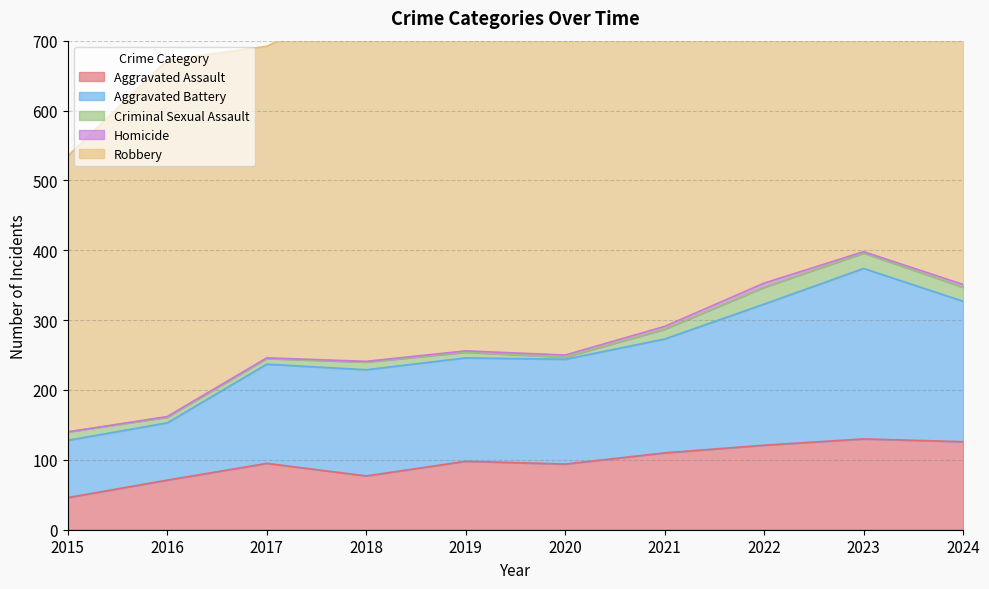

What is the difference between the highest and lowest values at 2017?

445